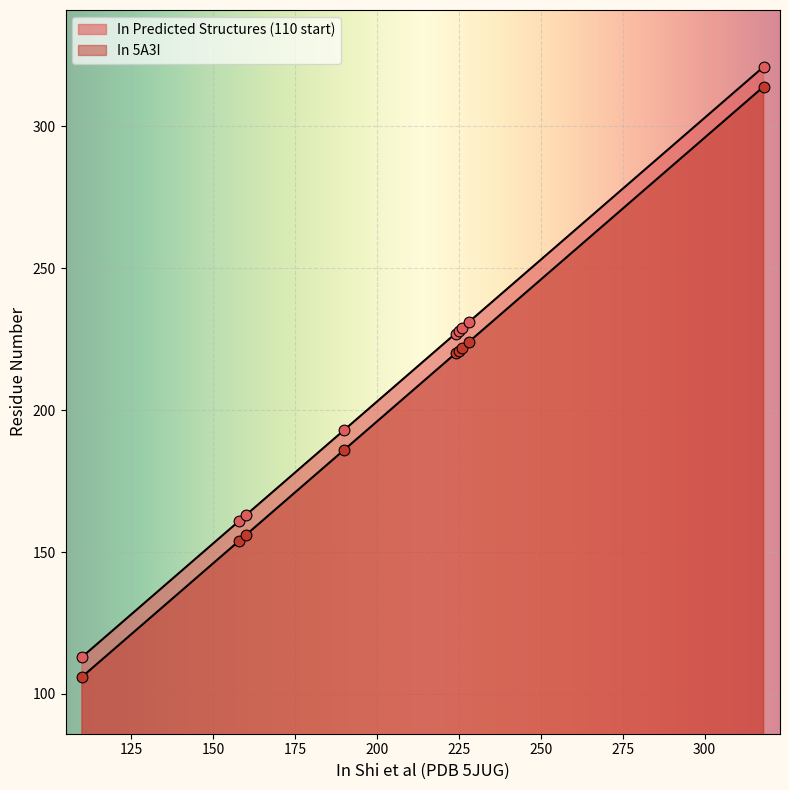

Which series contains the lowest Y value?

In 5A3I